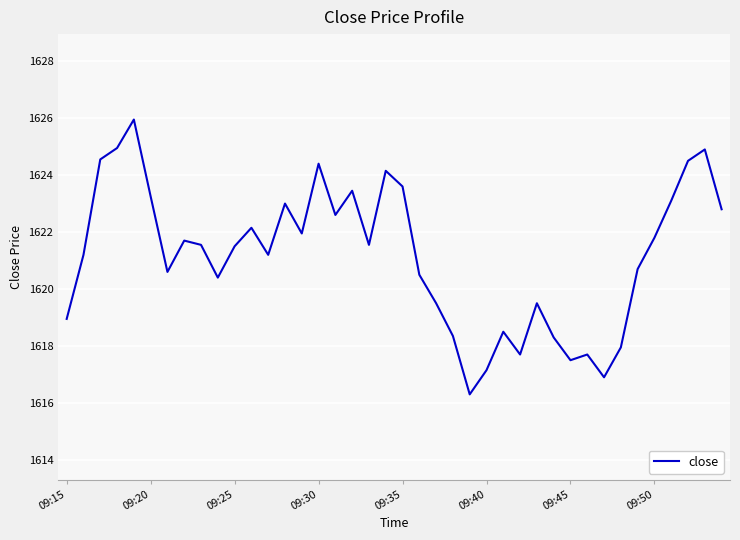

How many lines are shown in the chart?

1